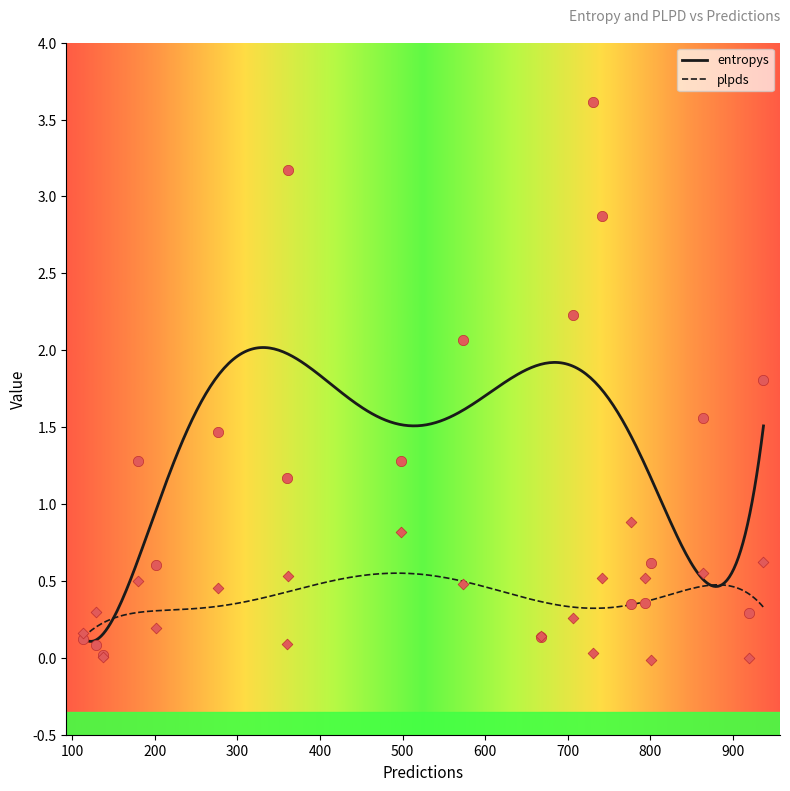

What are all the series names shown in the legend?

entropys, plpds